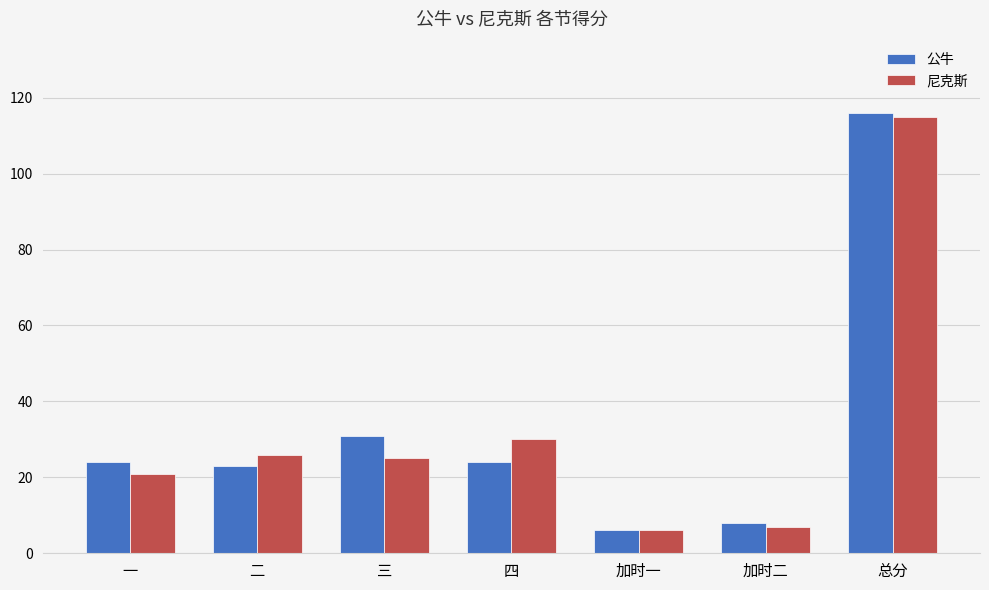

How many values in the 尼克斯 series are below 25?

3